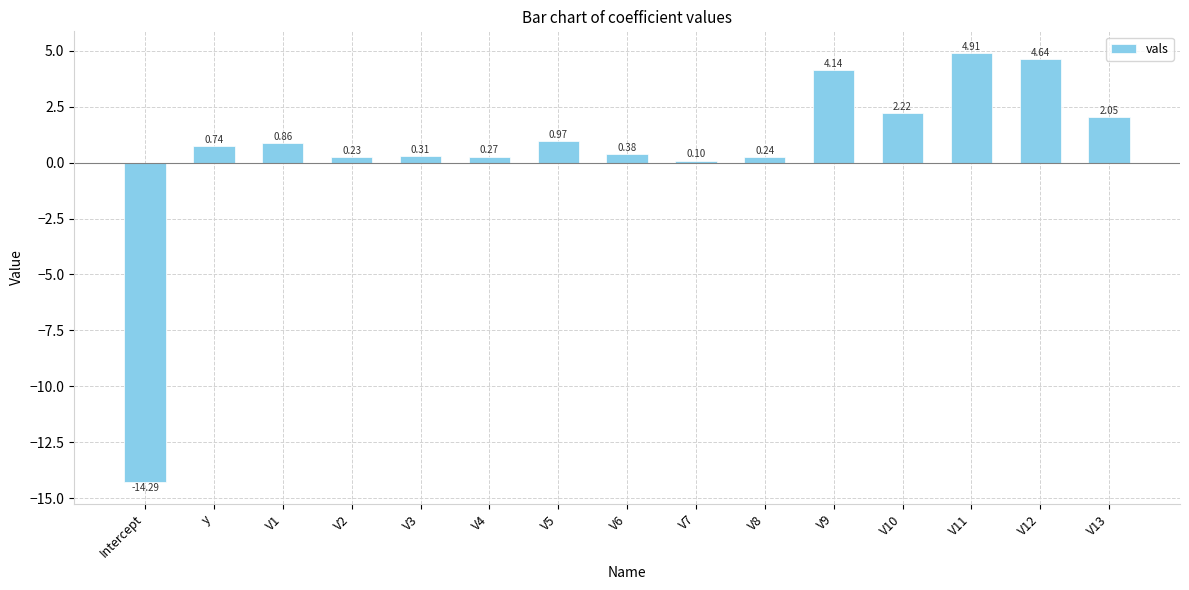

Between V4 and V10, which is larger?

V10